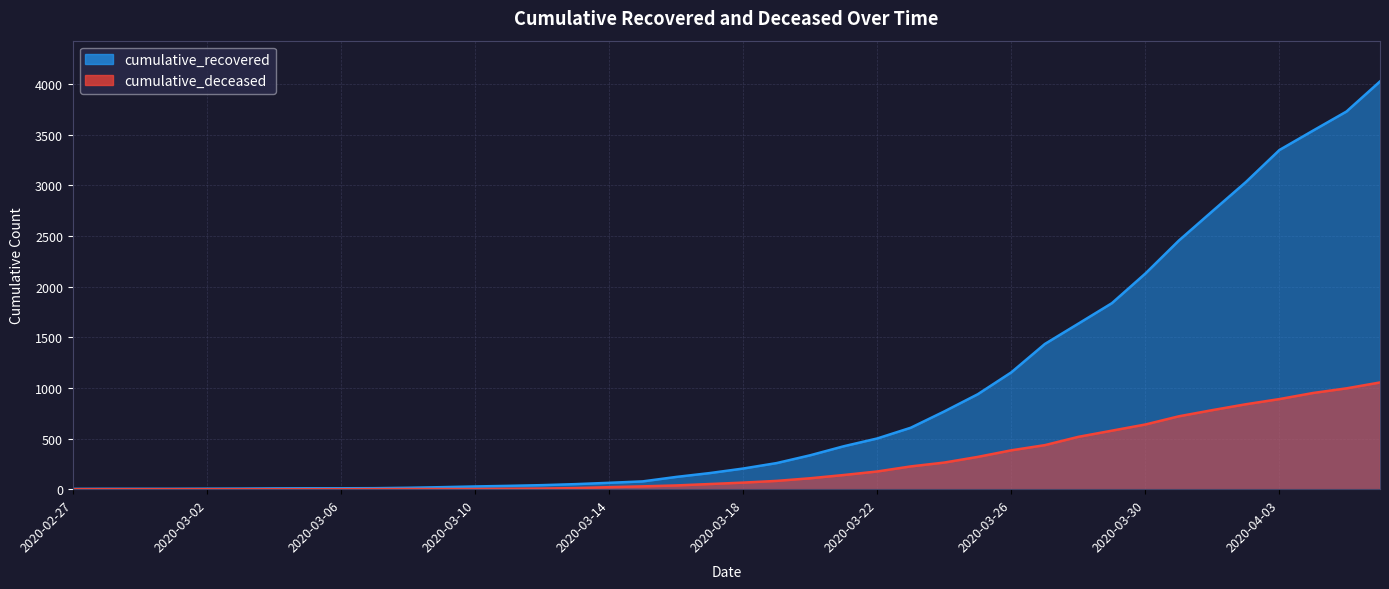

What position from the right is 2020-04-05?

2